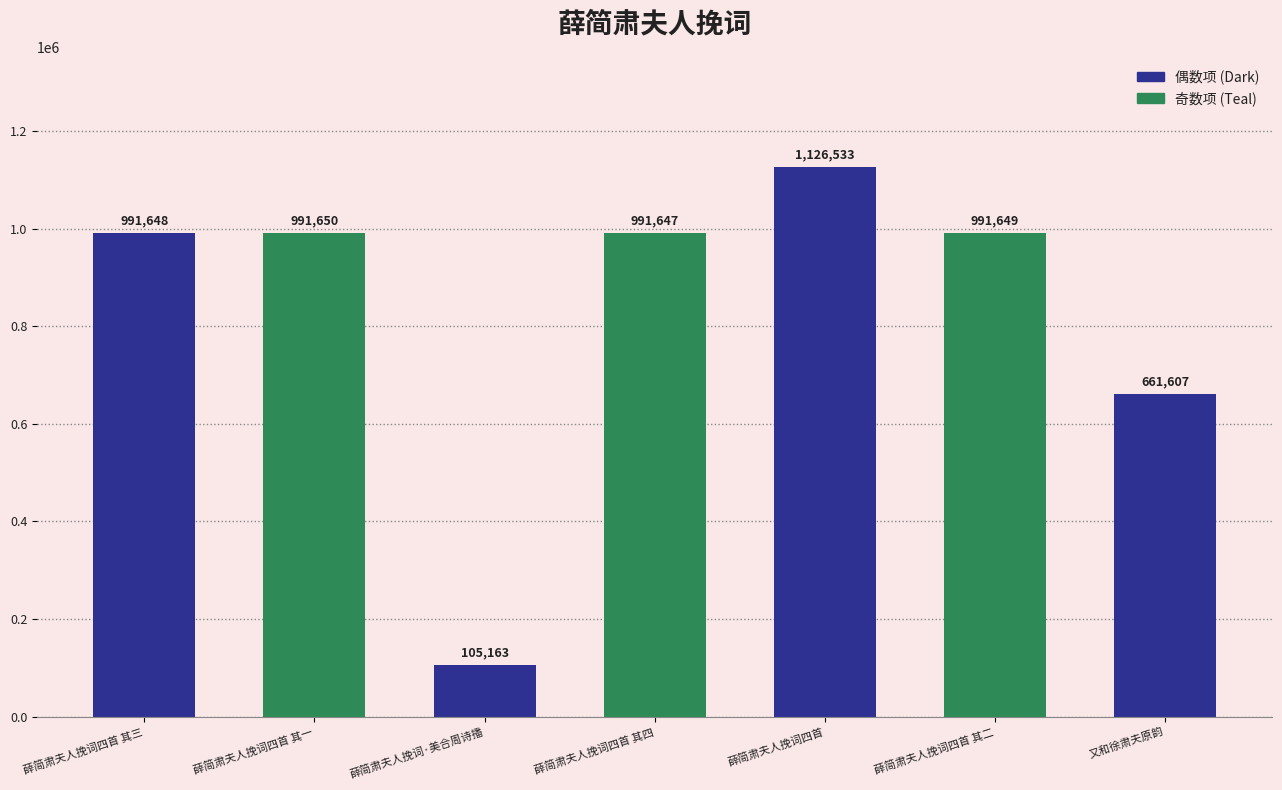

What is the value of the 2nd bar from the left?

991650